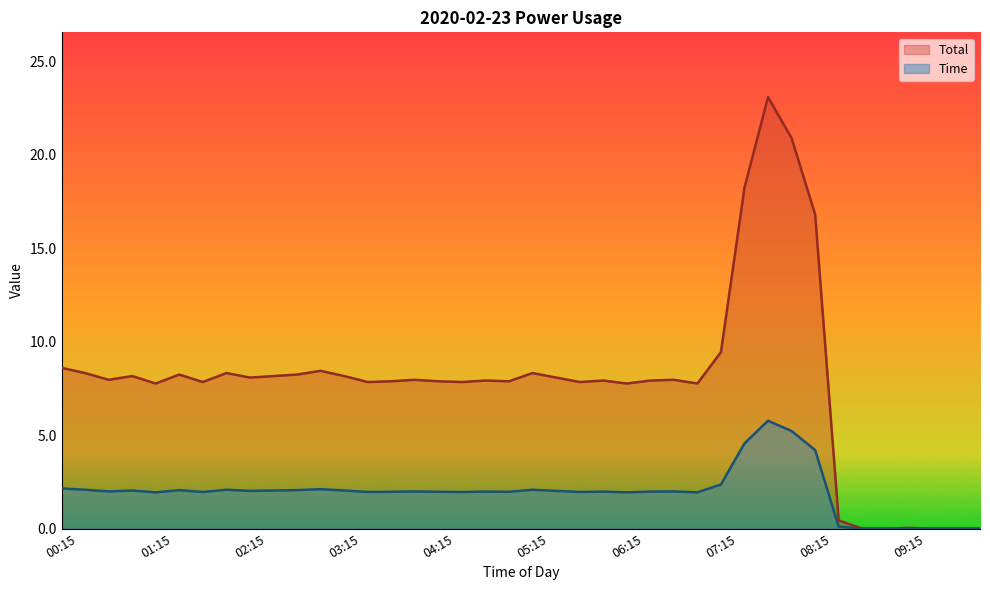

True or false: Time has a value of 2.0 at 21.

True